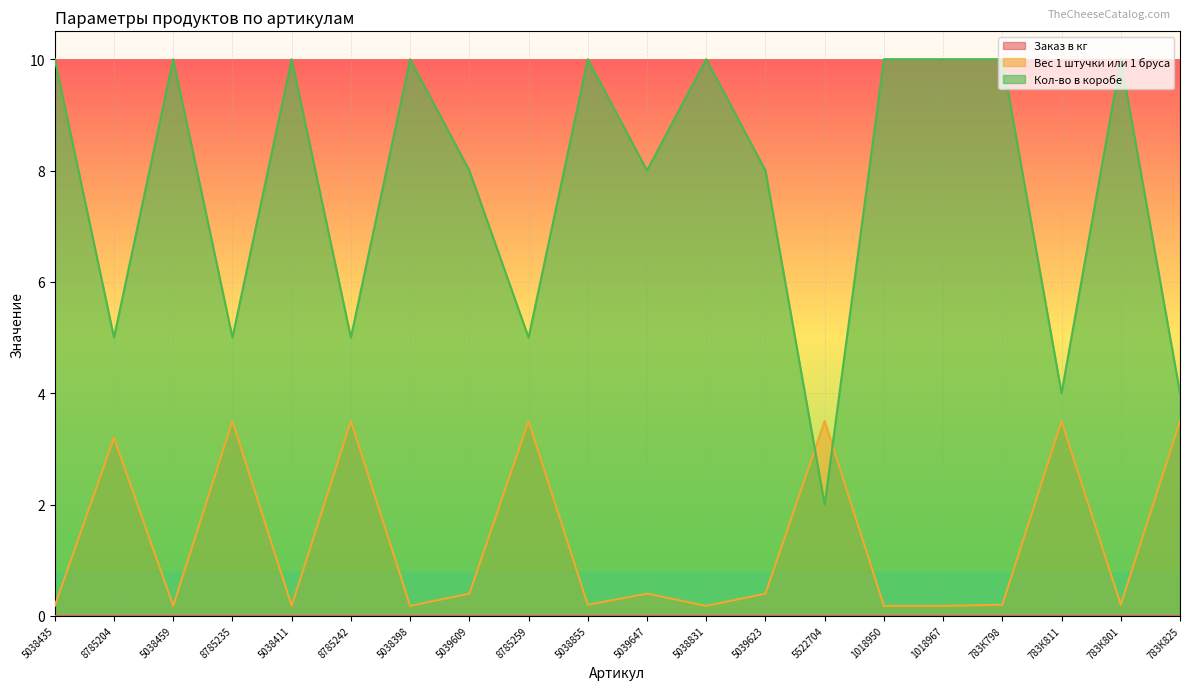

Is the value of Кол-во в коробе at 5039609 greater than the value of Вес 1 штучки или 1 бруса at 5038459?

Yes